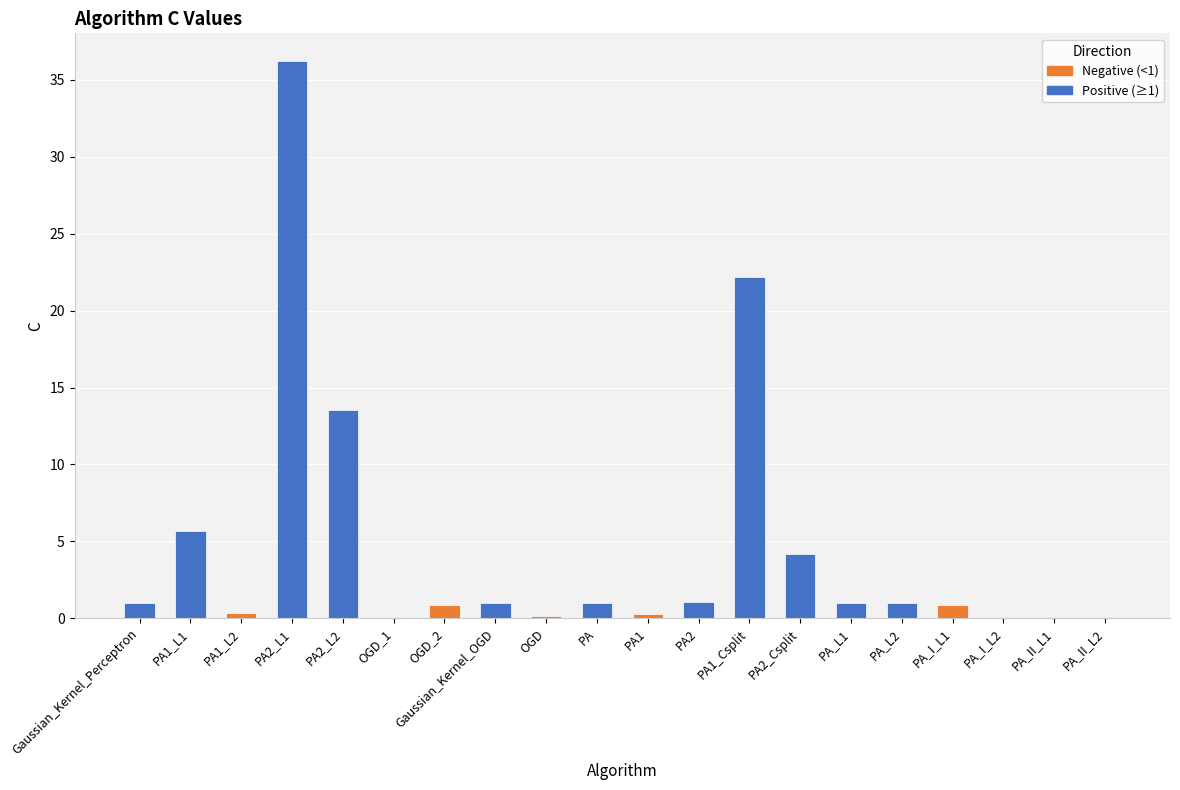

The value at Gaussian_Kernel_OGD is 1.8. True or false?

False